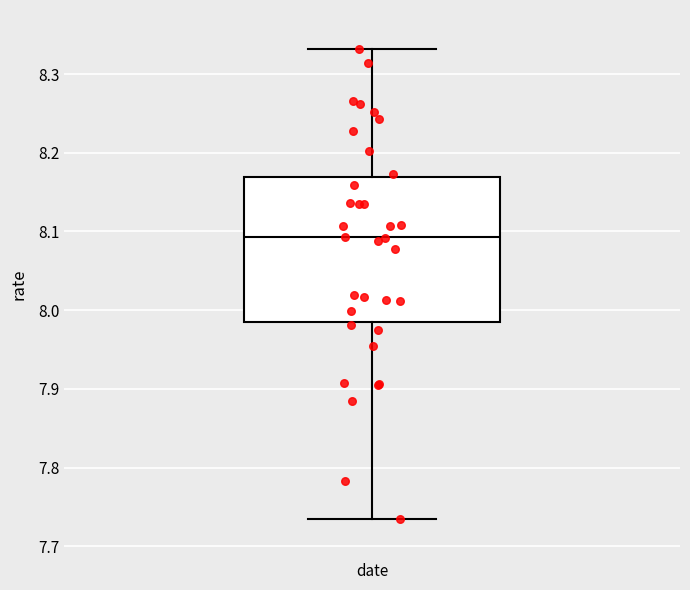

Transcribe this box plot: give where the median line is, the range the box spans, and where the two whiskers end, as read against the y-axis. The values are not printed on the chart, so give them approximately, as read against the axis.

median 8.09, box 7.99 to 8.17, whiskers 7.74 to 8.33